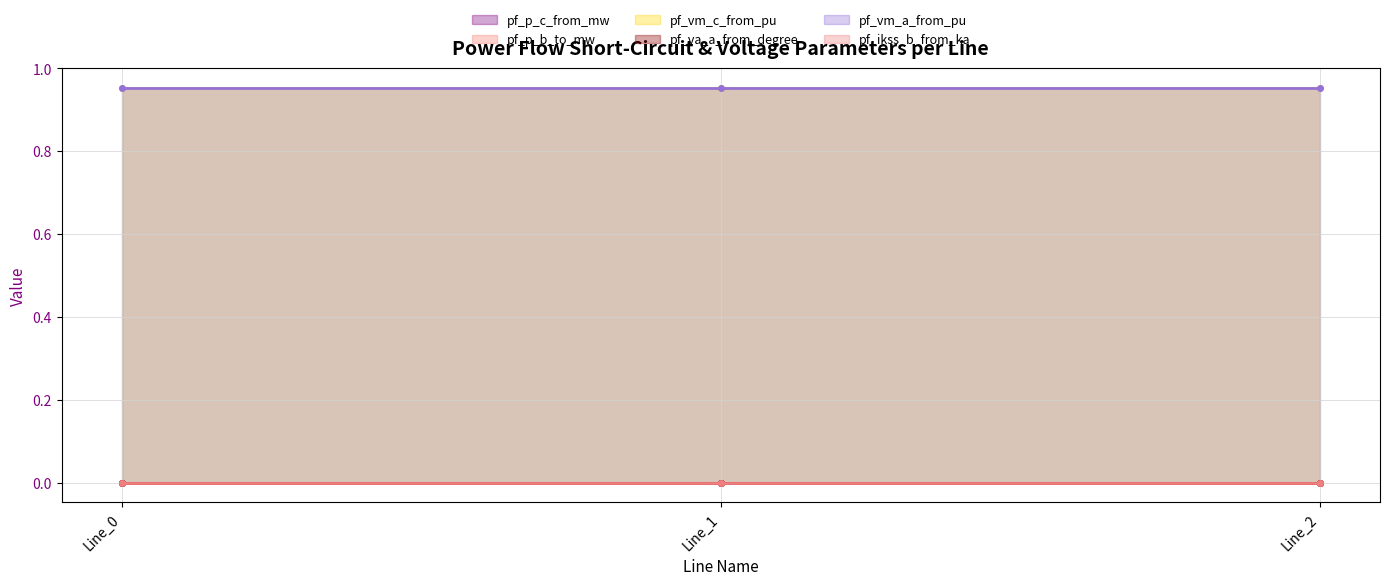

The value of pf_p_c_from_mw at Line_0 is 0.0. True or false?

True